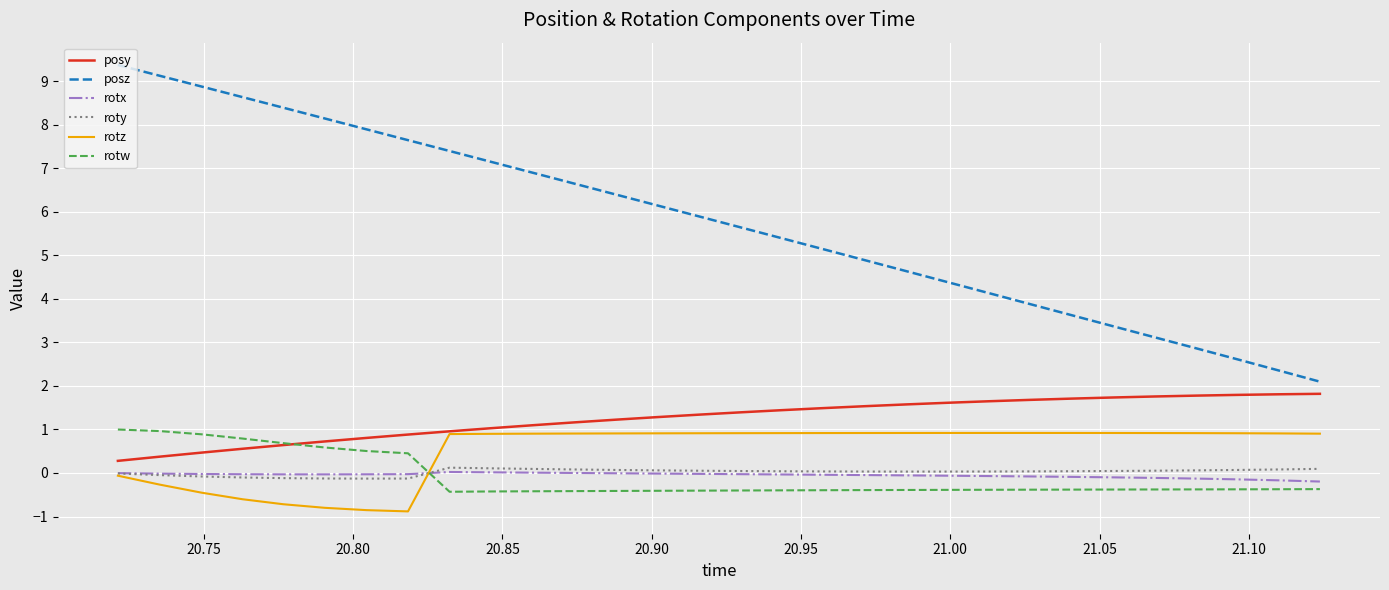

Which series has the largest total across all categories?

posz